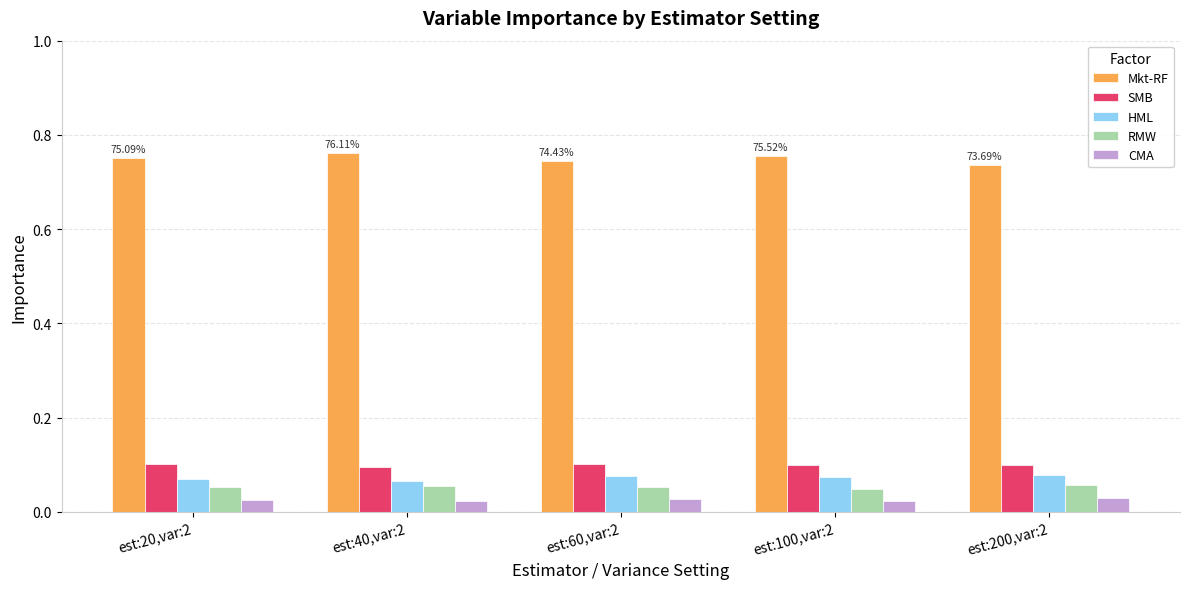

At how many categories does at least one series exceed 0?

5